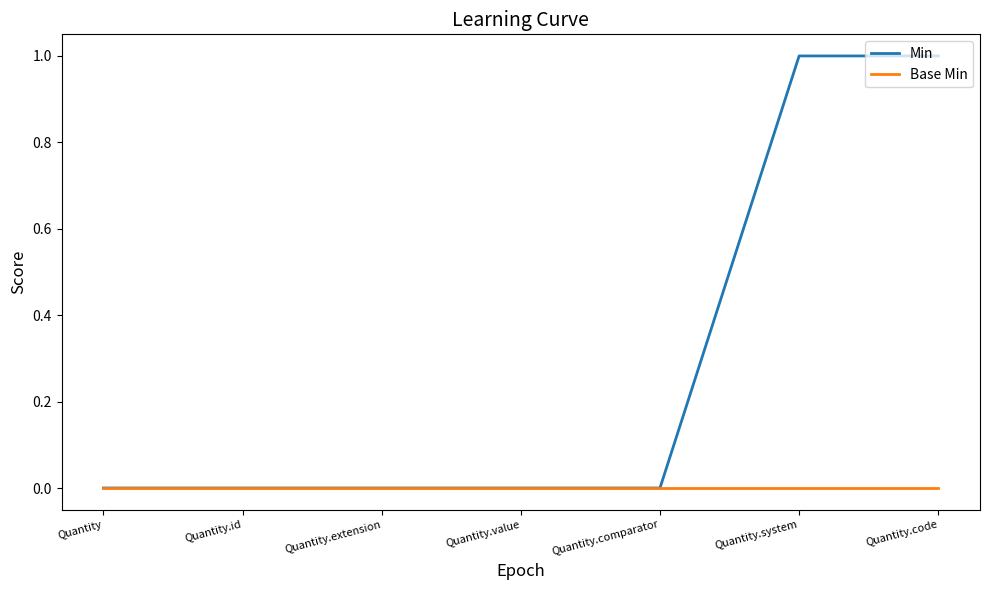

How many lines are shown in the chart?

2